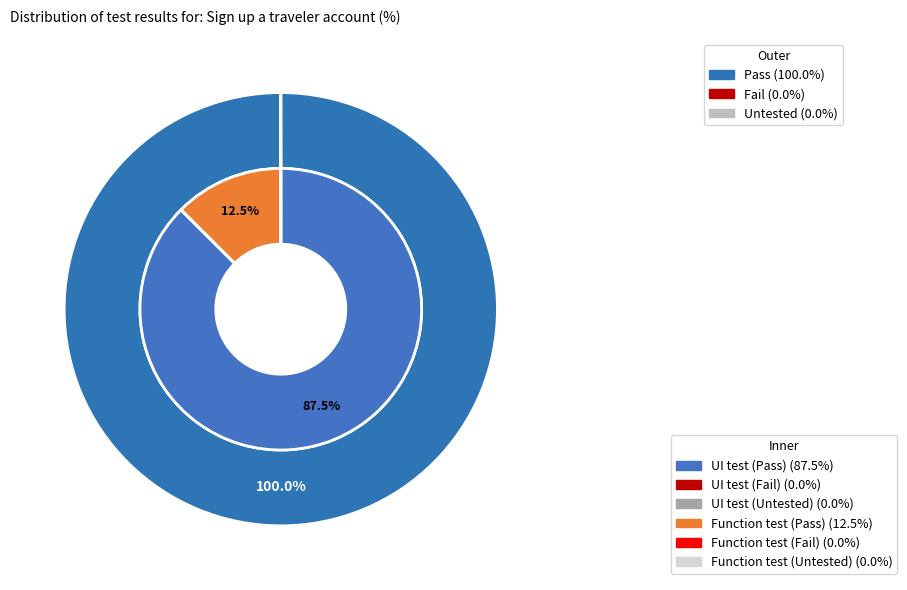

The Fail slice represents 0% of the pie. True or false?

True